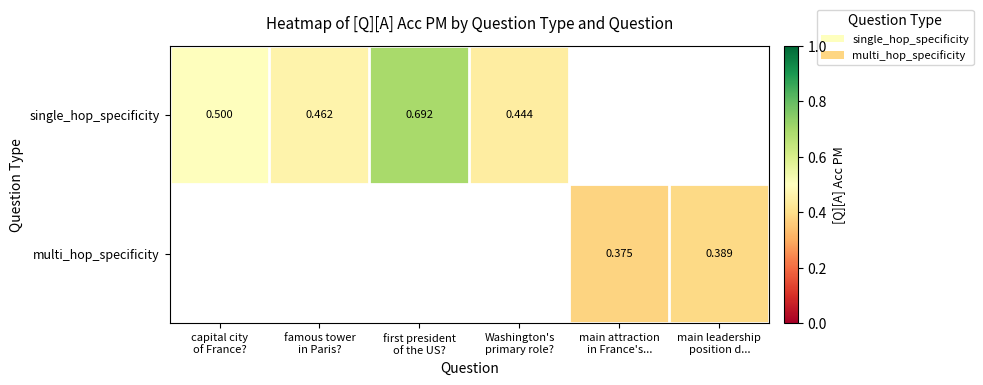

Which has a higher value, main attraction
in France's... or first president
of the US??

first president
of the US?